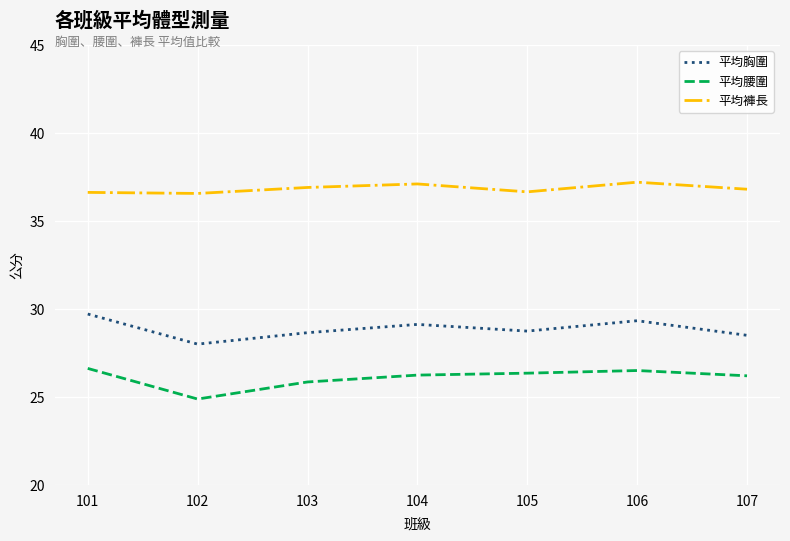

List the series in order of their overall mean, highest first.

平均褲長, 平均胸圍, 平均腰圍